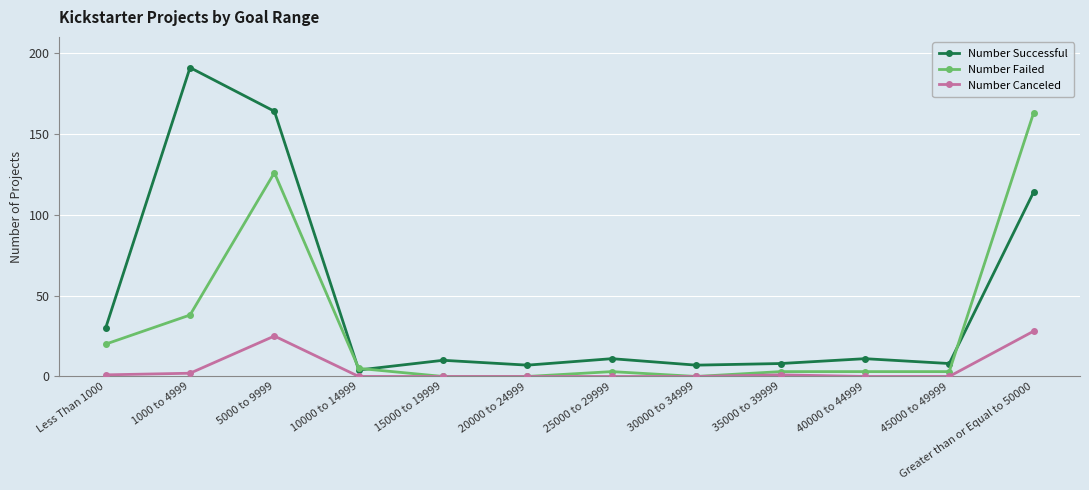

What is the approximate value of Number Successful at 5000 to 9999, to the nearest 50?

150